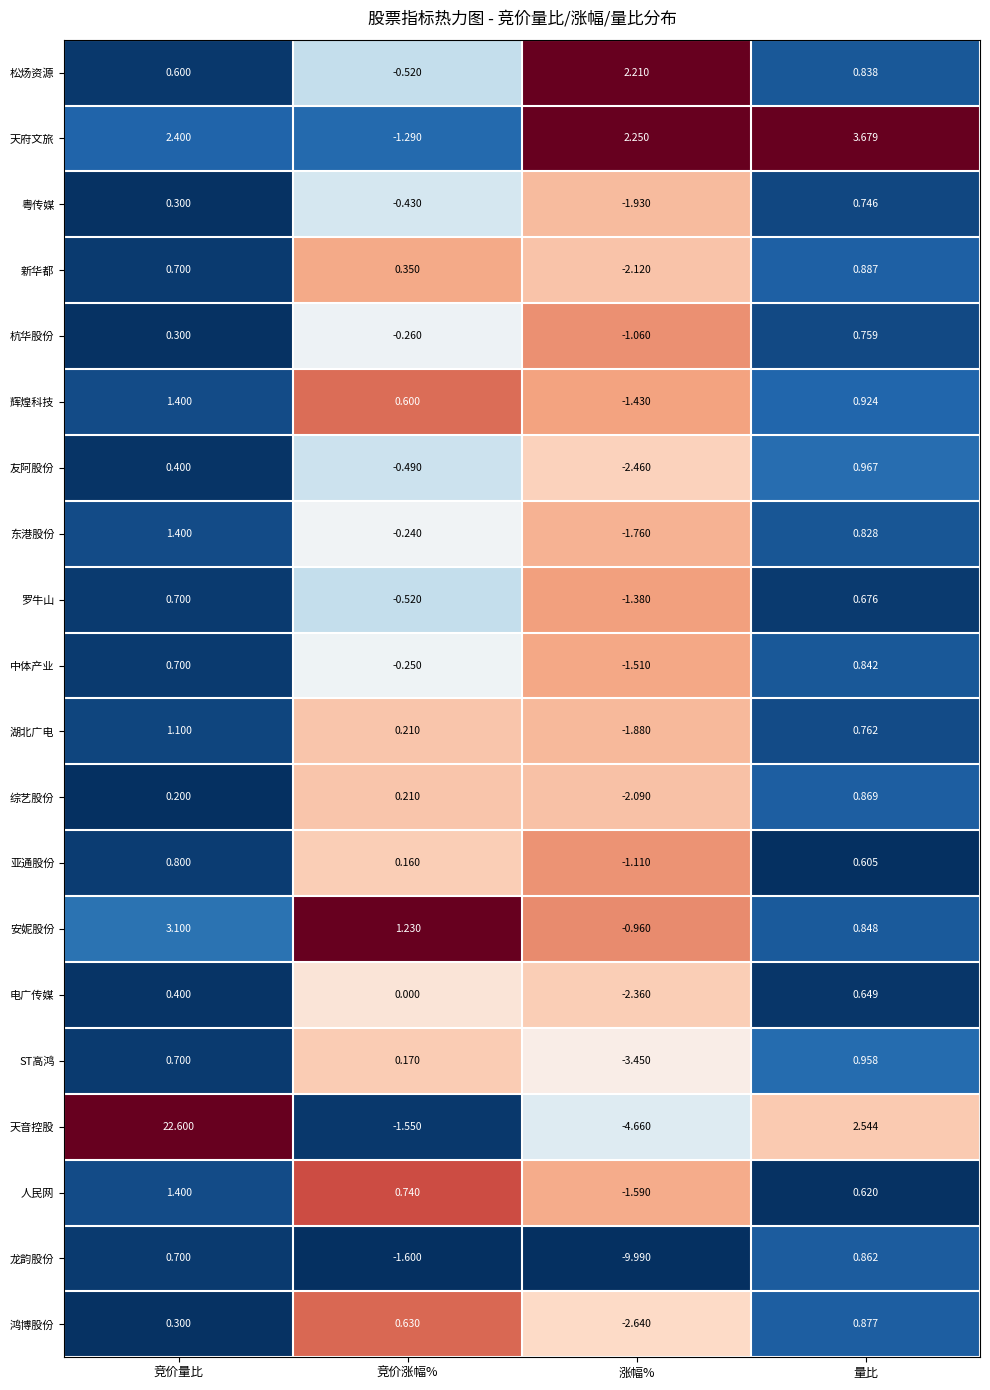

Where is 湖北广电 nearest to the value 0?

竞价涨幅%